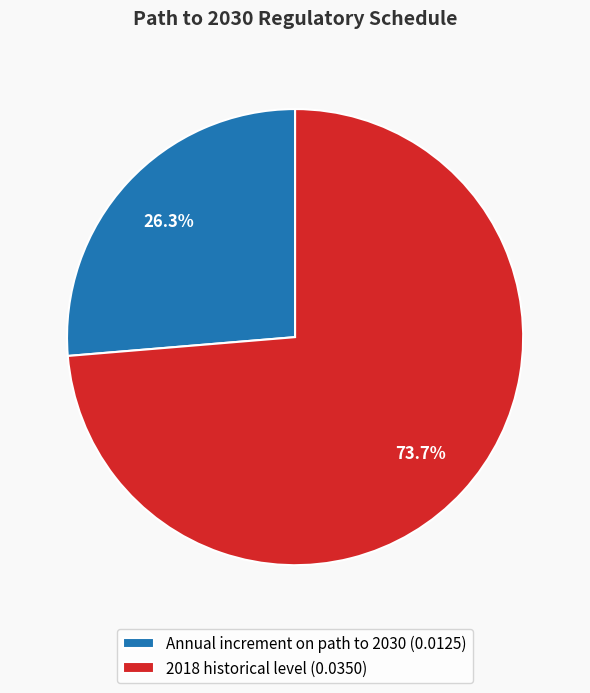

To the nearest percent, what is the difference between the largest and smallest slice percentages?

47%